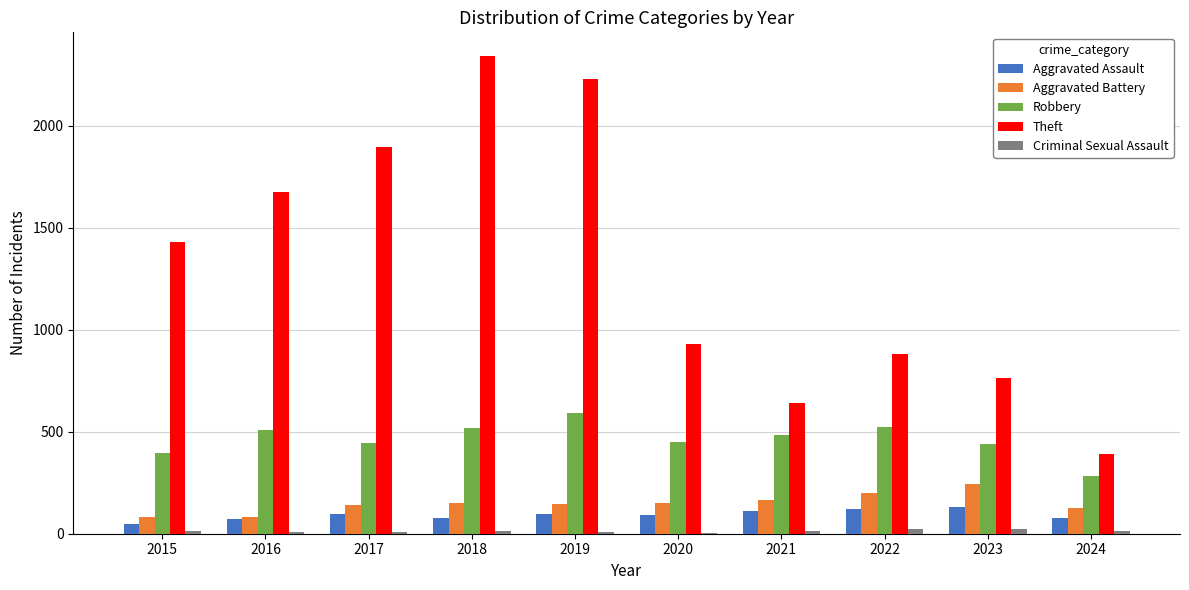

What is the average value of the Robbery series?

464